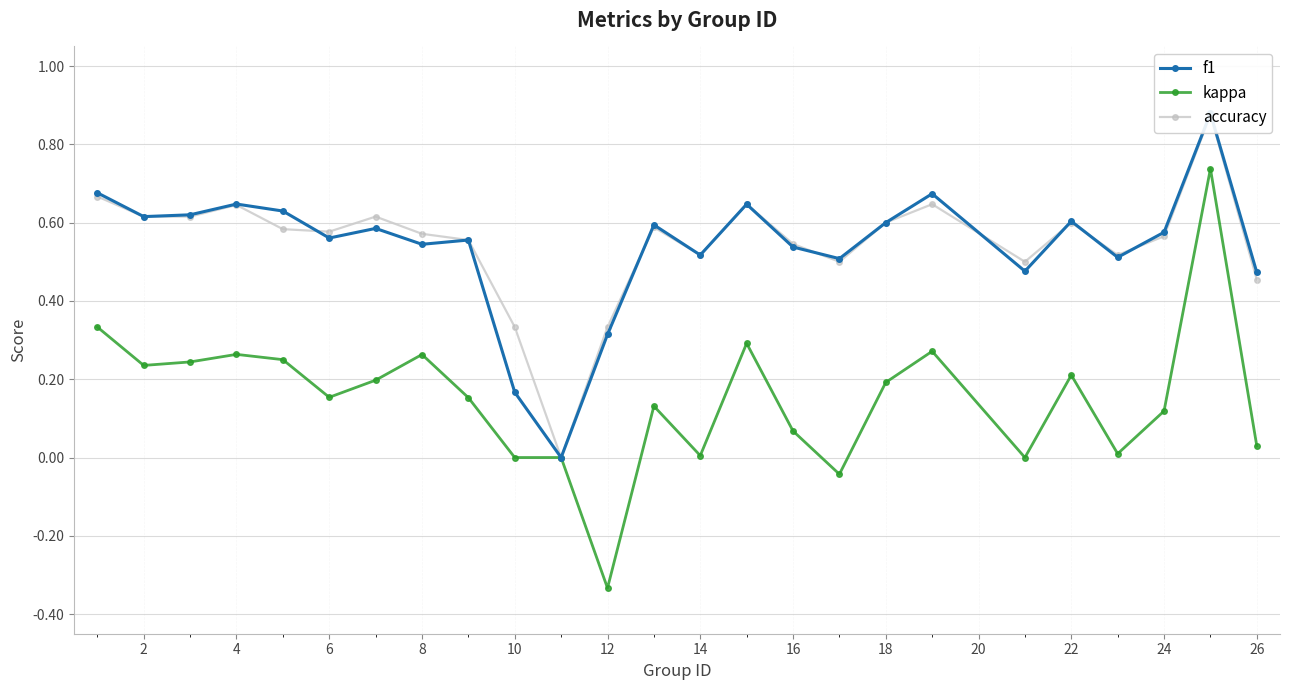

Which series has the largest total across all categories?

accuracy